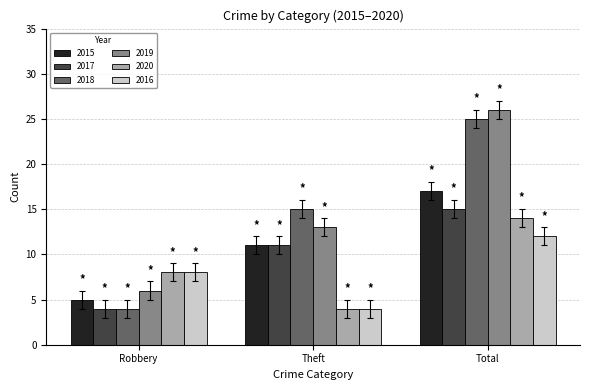

Reading left to right, list all the values displayed in this chart.

2015: 5	11	17
2017: 4	11	15
2018: 4	15	25
2019: 6	13	26
2020: 8	4	14
2016: 8	4	12